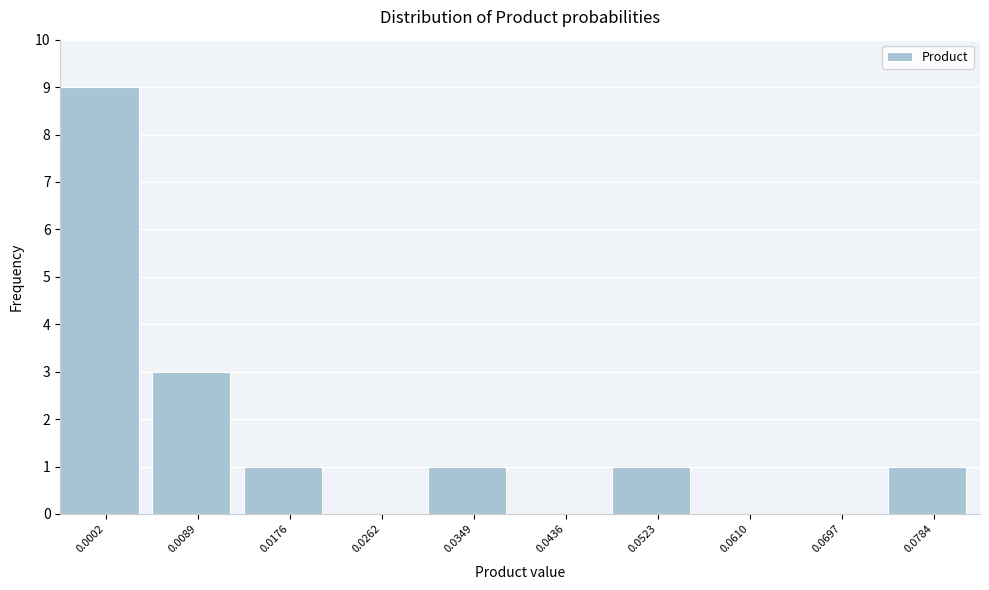

Reading right to left, transcribe all the data shown in this chart.

0.0784=1	0.0697=0	0.0610=0	0.0523=1	0.0436=0	0.0349=1	0.0262=0	0.0176=1	0.0089=3	0.0002=9